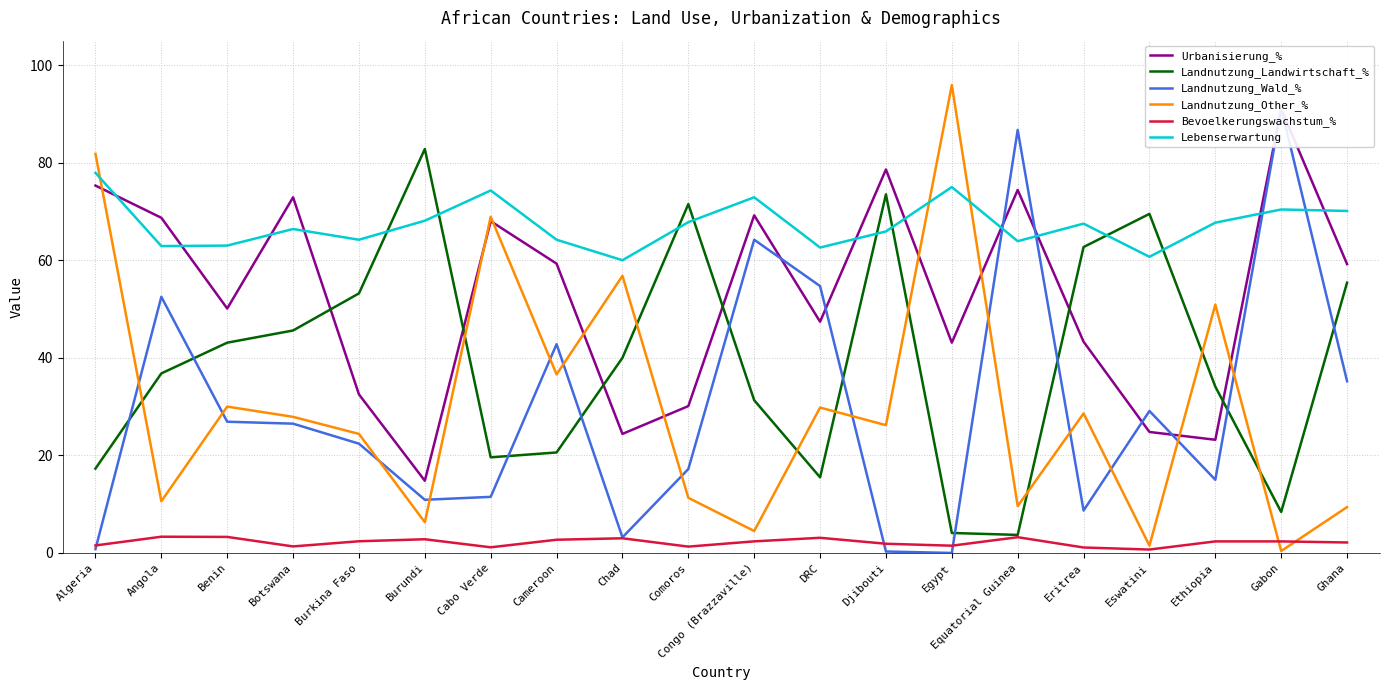

What is the label of the 3rd point from the left?

Benin